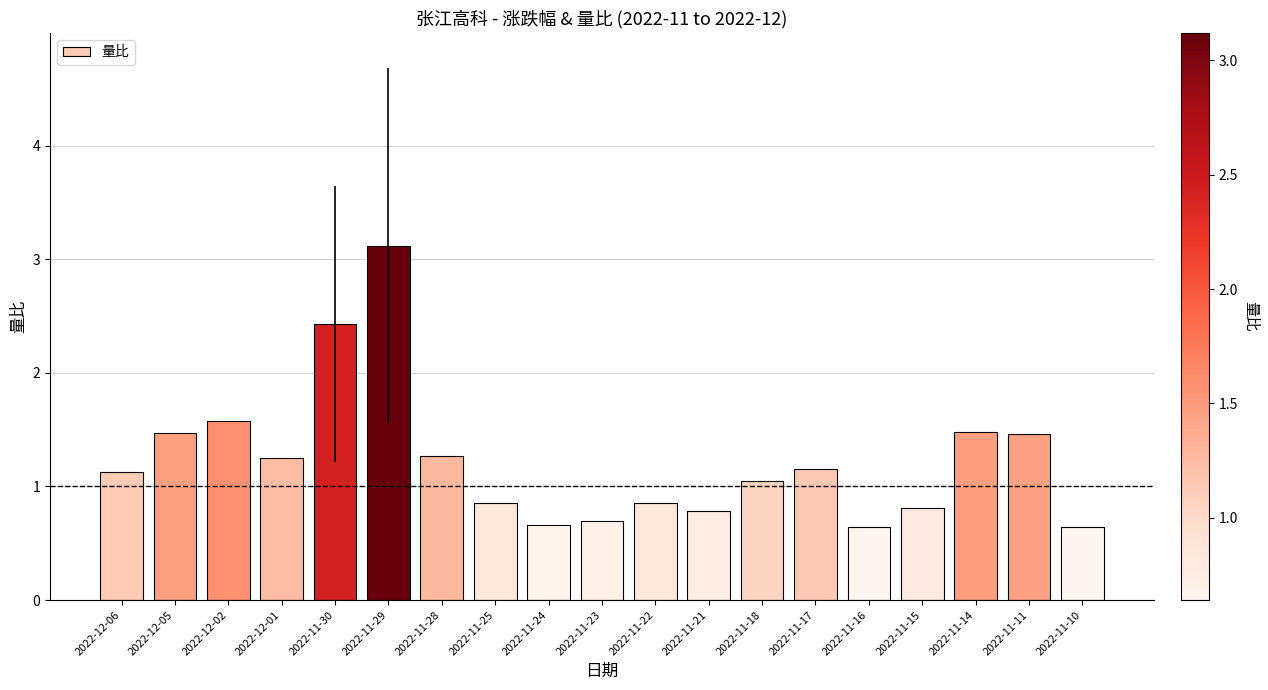

What is the difference between the maximum and minimum values?

2.5